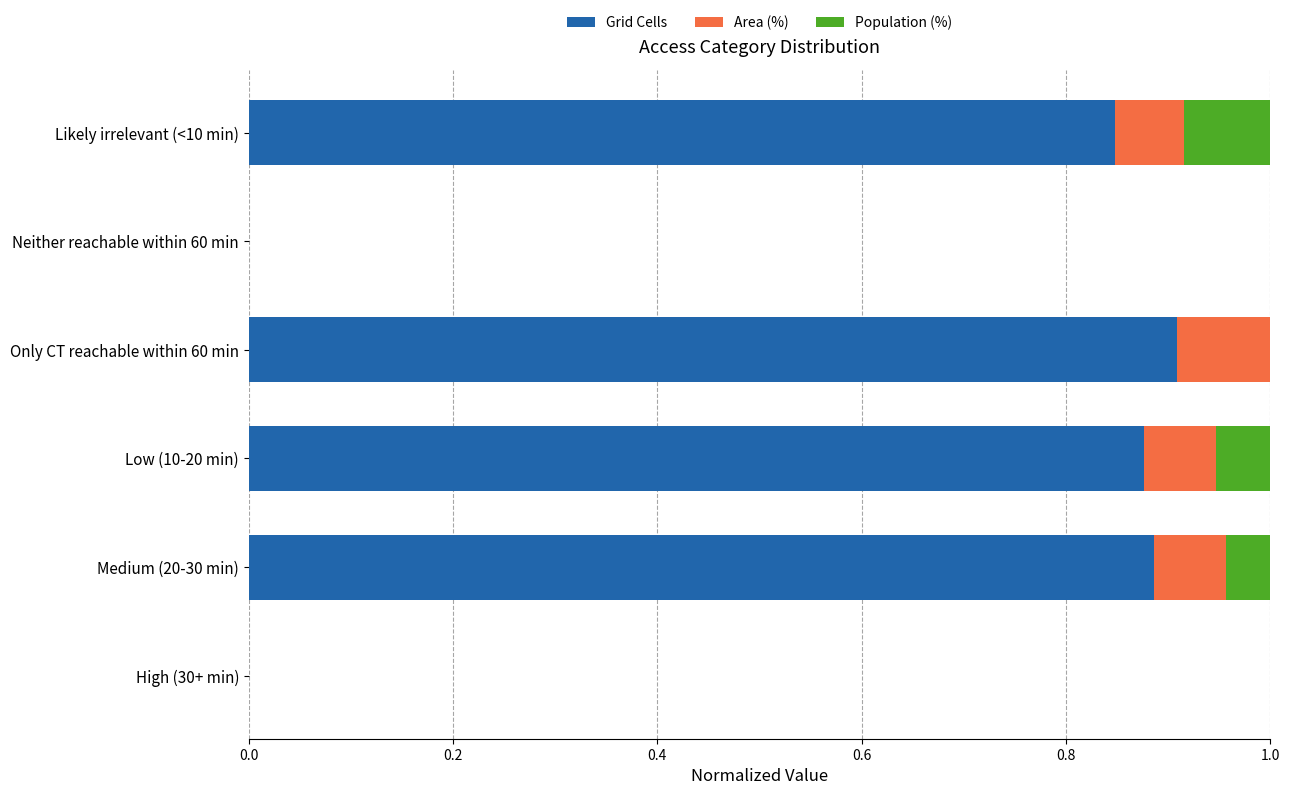

Which category has the highest value in the Grid Cells series?

Only CT reachable within 60 min